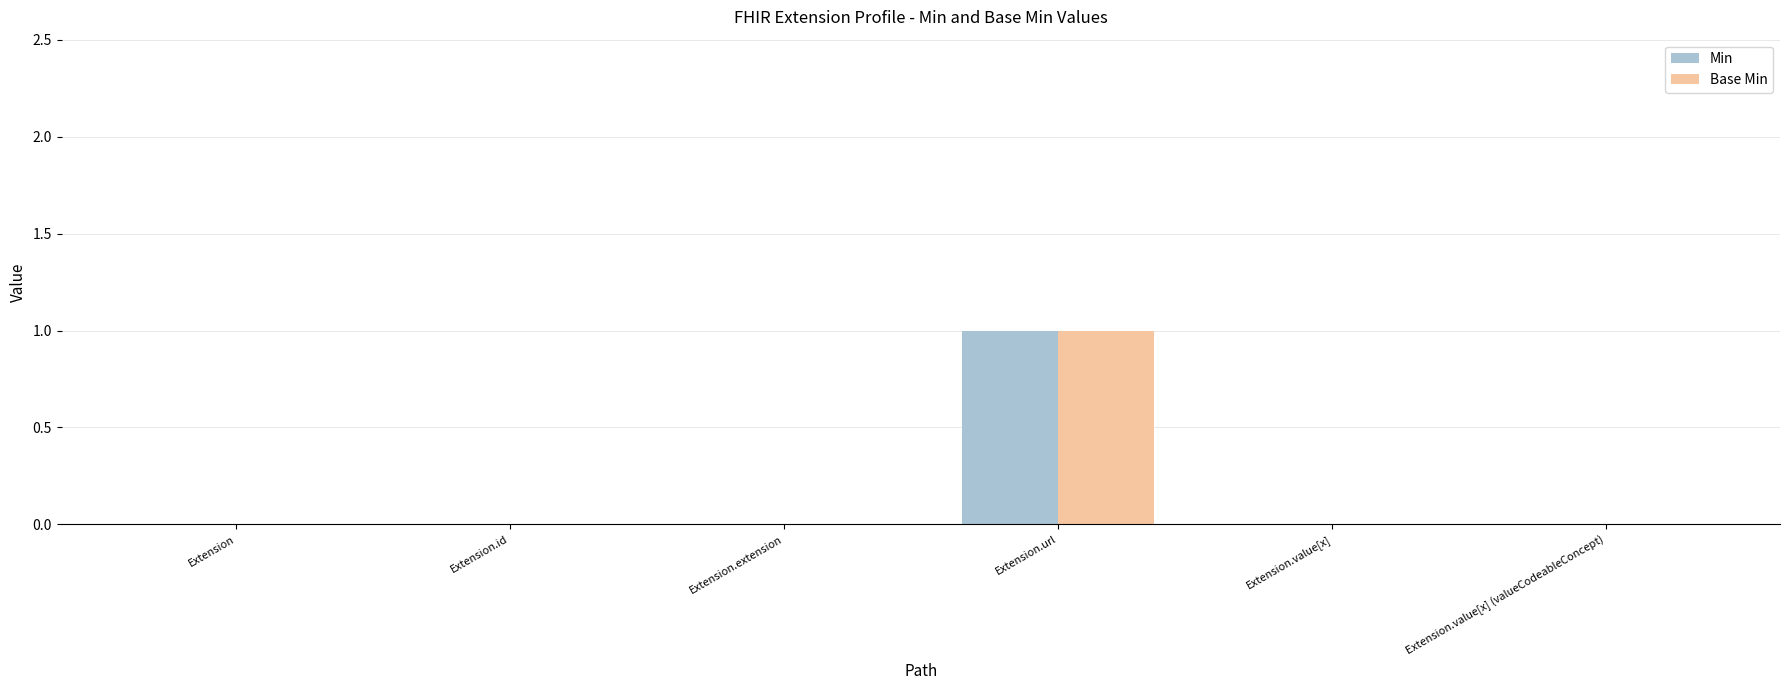

What is the sum of all Min values?

1